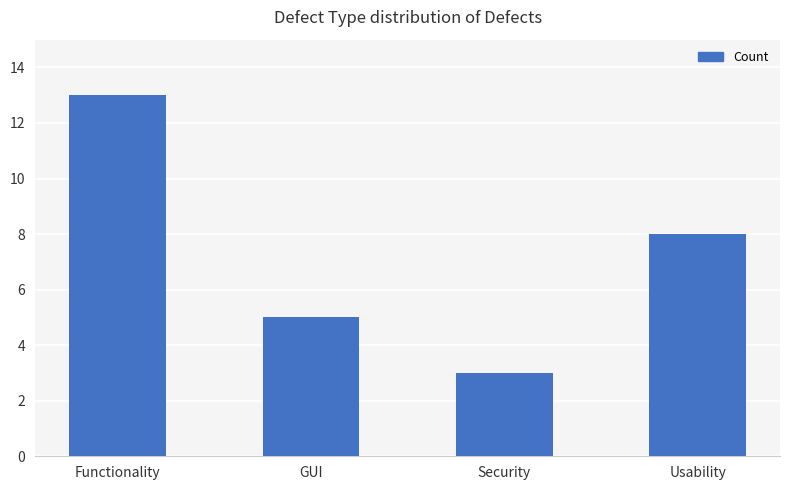

What is the average value?

7